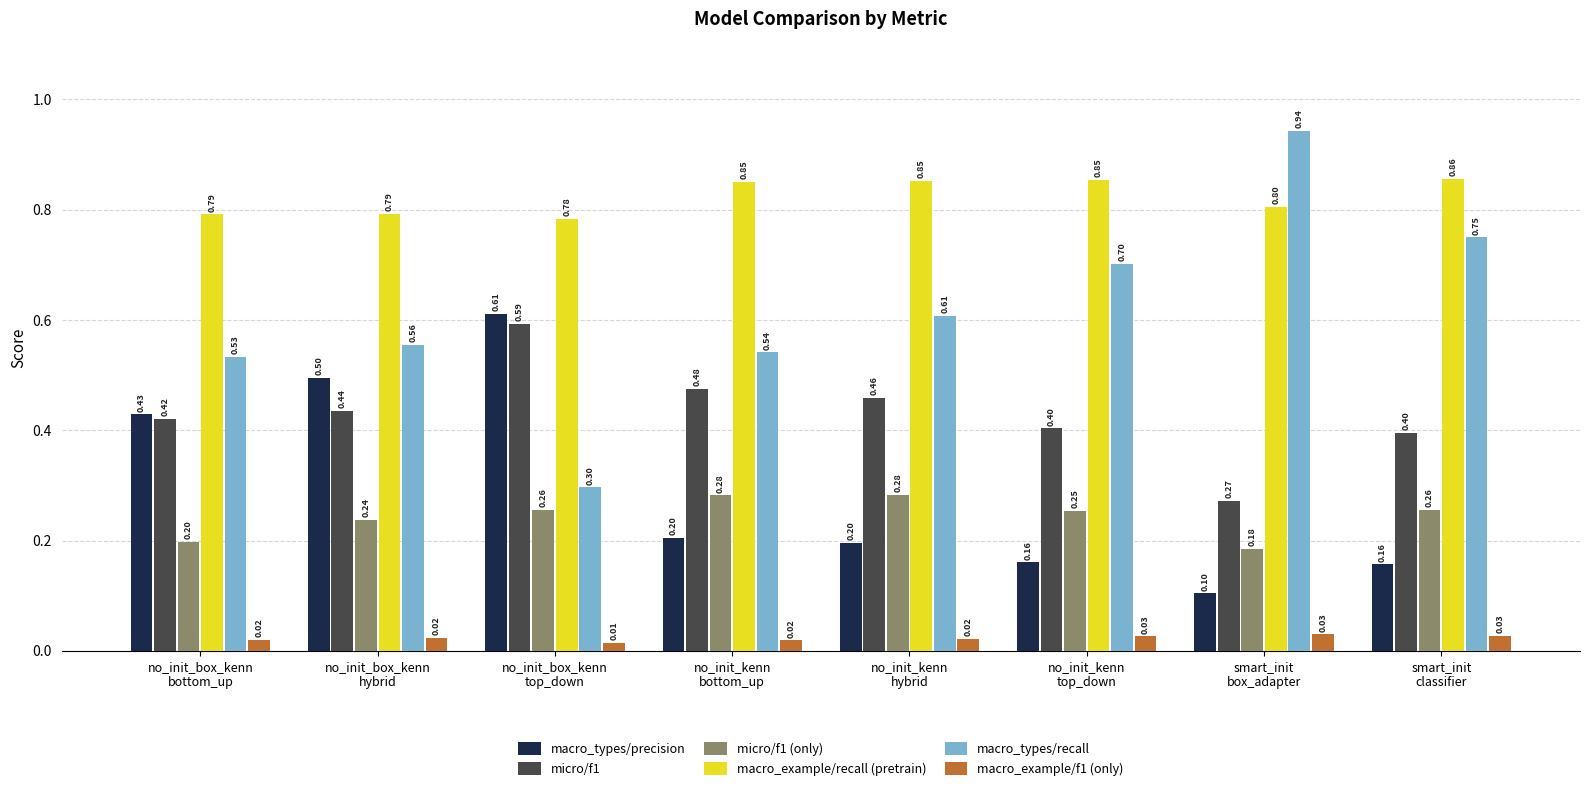

How many bars are there in total?

48